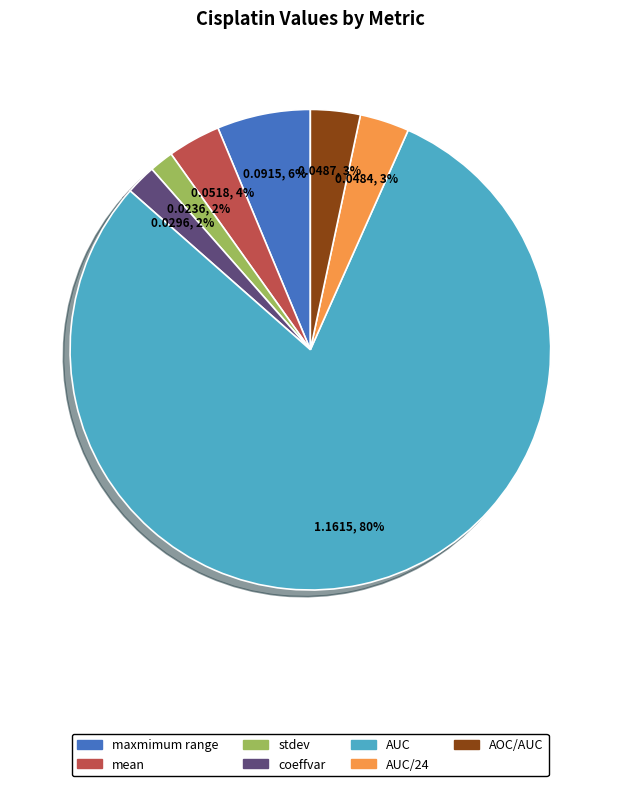

Does any single category account for the majority?

Yes